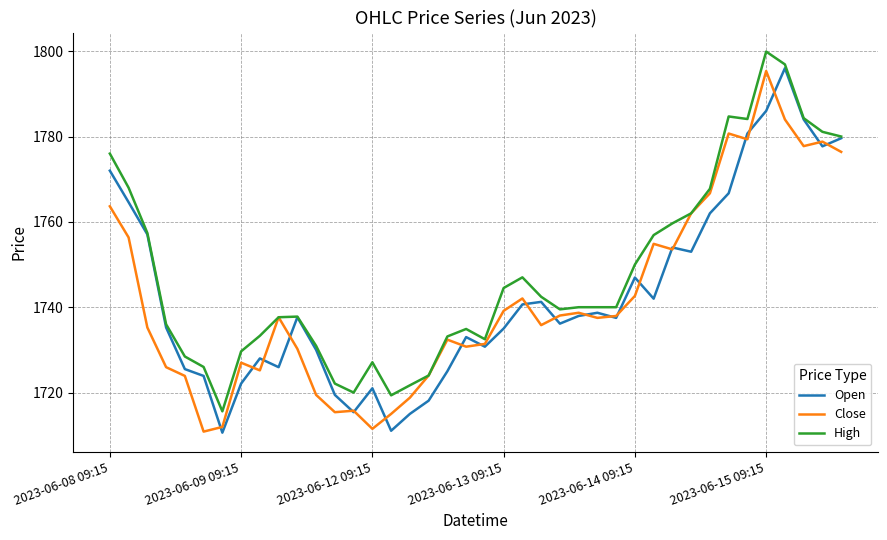

Which series has the largest total across all categories?

High